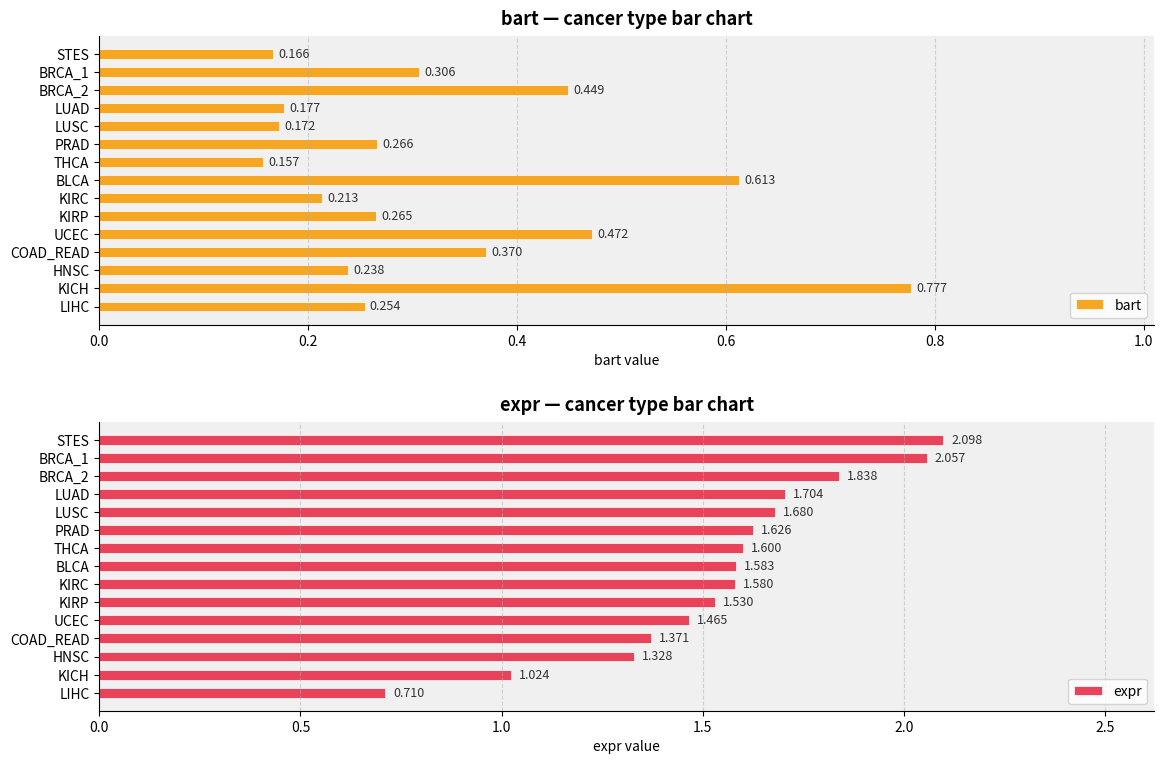

List the labels in order of expr value, smallest first.

LIHC, KICH, HNSC, COAD_READ, UCEC, KIRP, KIRC, BLCA, THCA, PRAD, LUSC, LUAD, BRCA_2, BRCA_1, STES